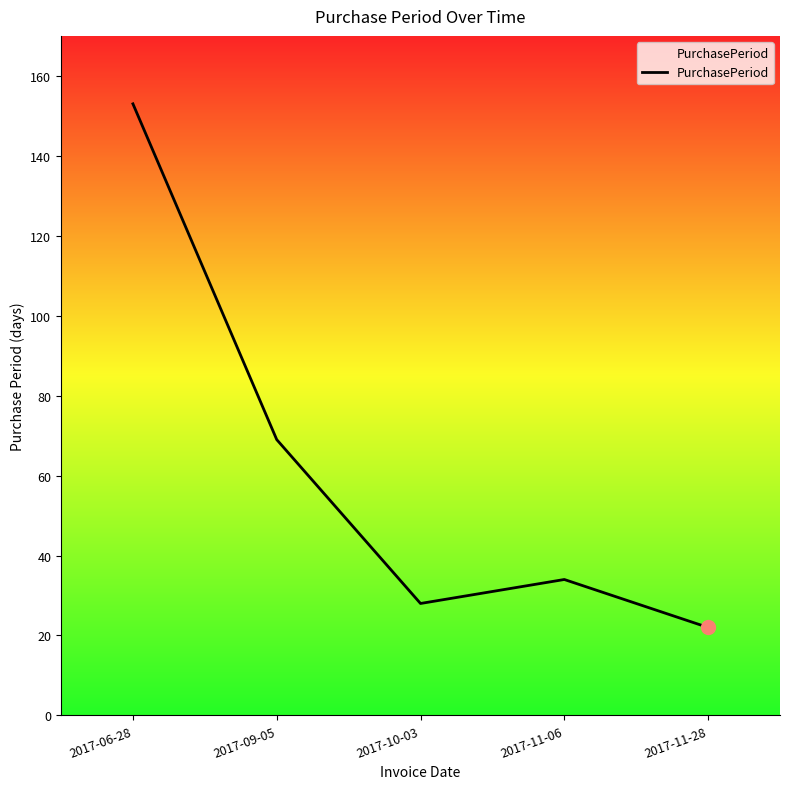

How many distinct data groups are displayed?

1